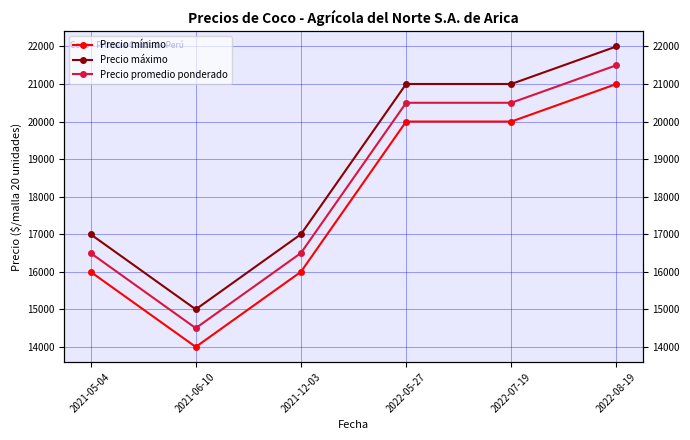

How many series are shown in this chart?

3